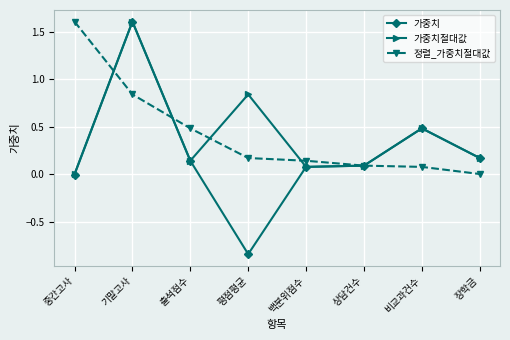

Which series has the widest spread of values?

가중치